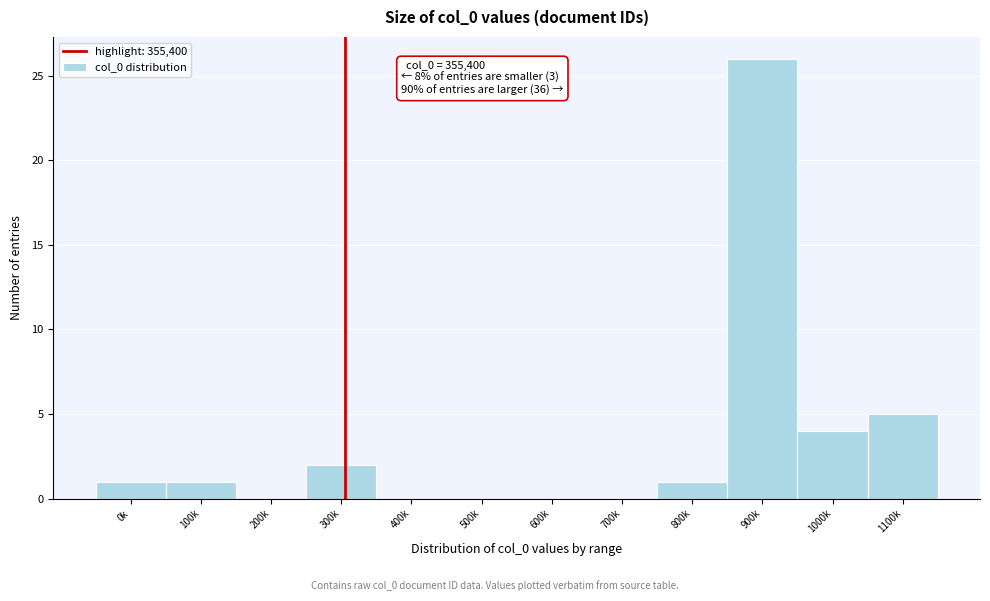

Reading left to right, extract all data points from this chart.

0k=1	100k=1	200k=0	300k=2	400k=0	500k=0	600k=0	700k=0	800k=1	900k=26	1000k=4	1100k=5